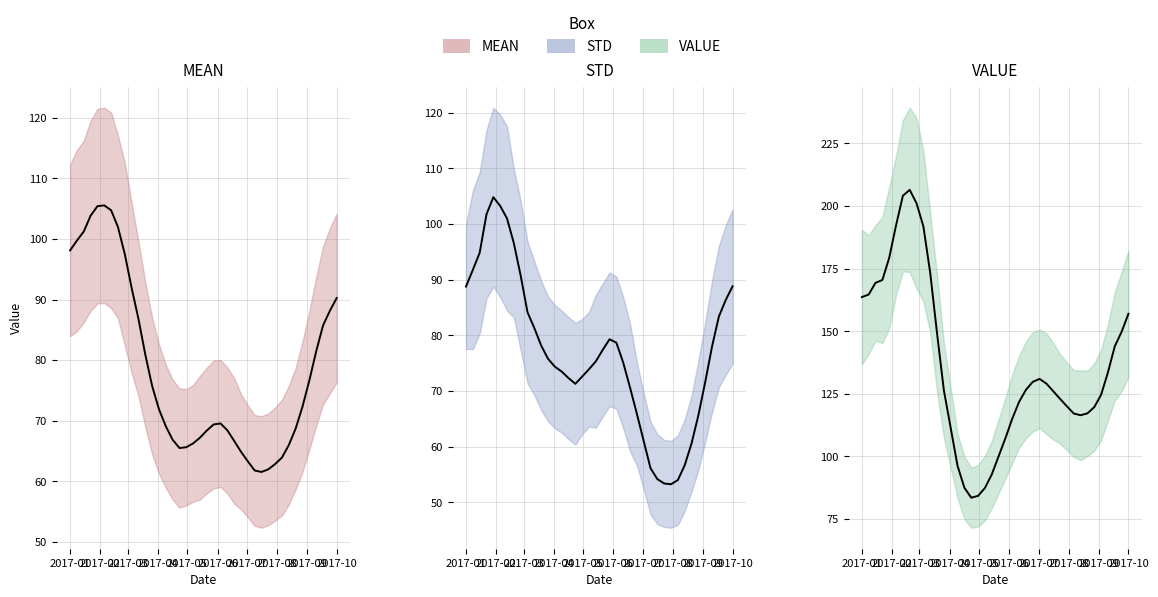

How many data points does each series have?

40